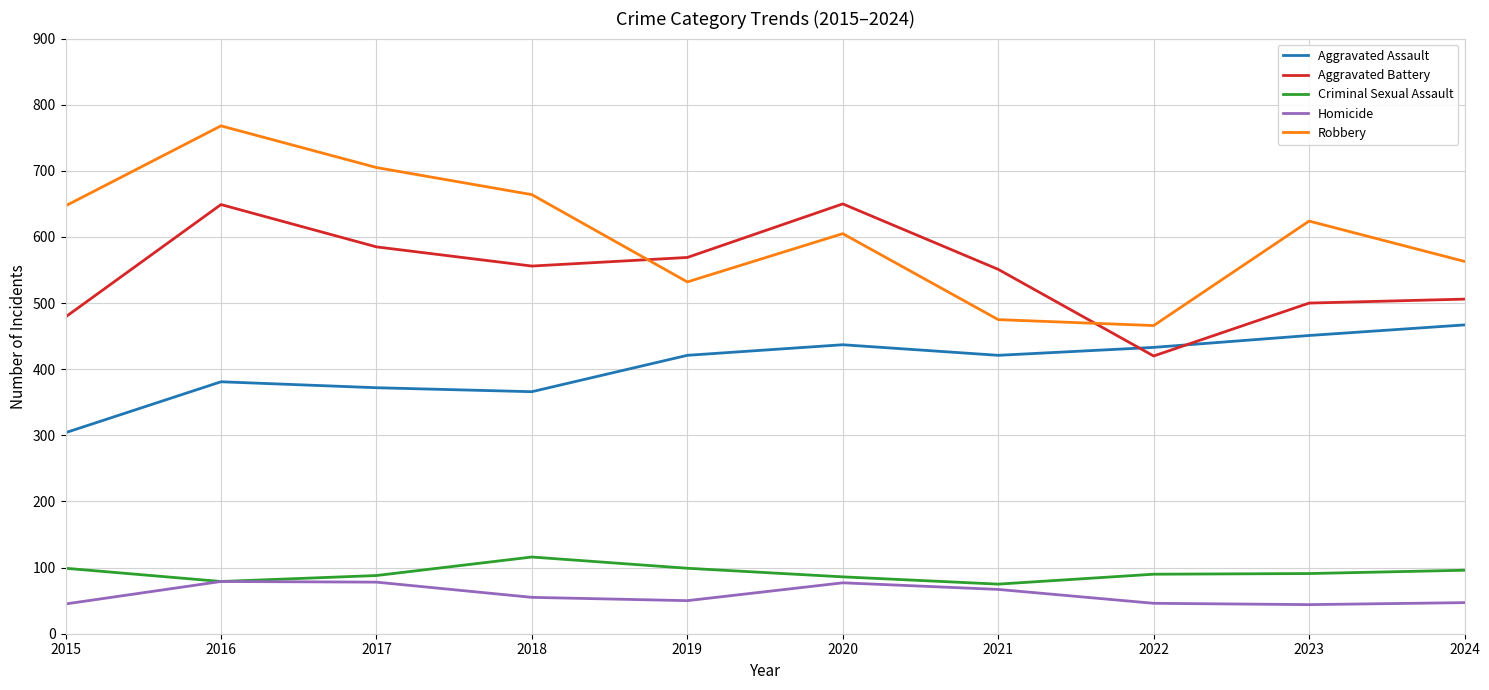

Is it true that Robbery equals 705 at 2017?

True